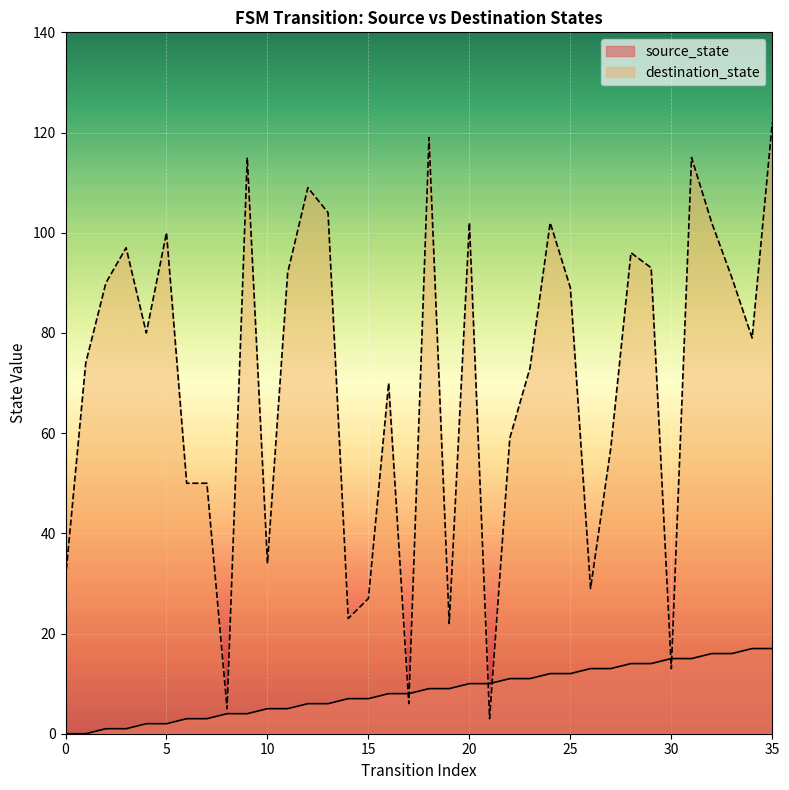

Which series has the largest range (max minus min)?

destination_state